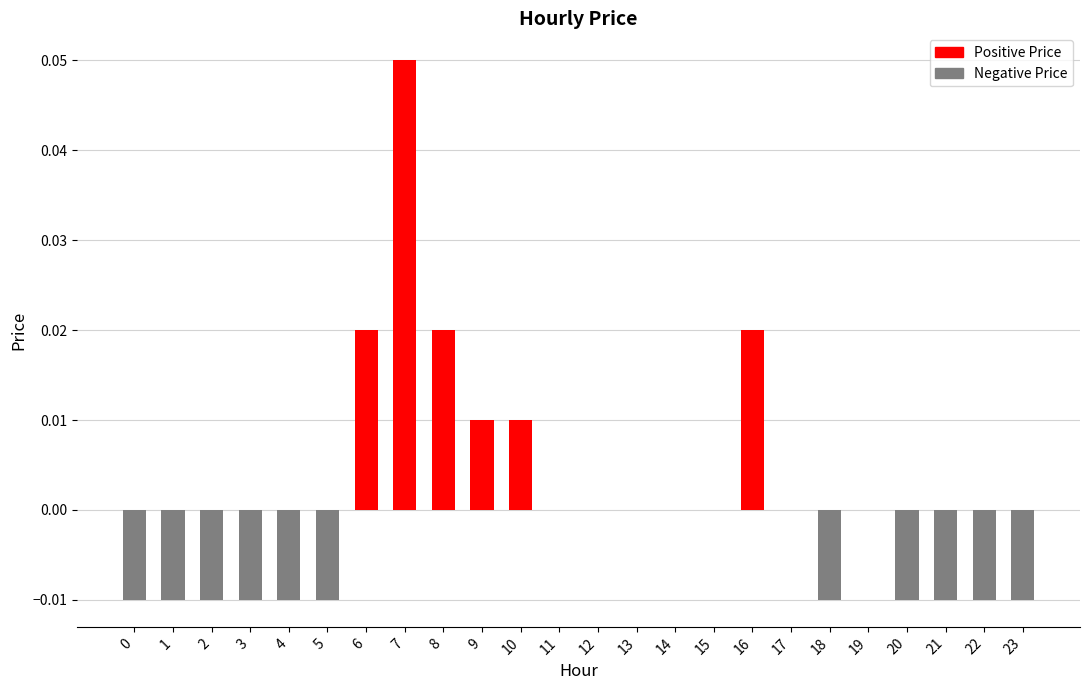

How many categories are shown in the chart?

24